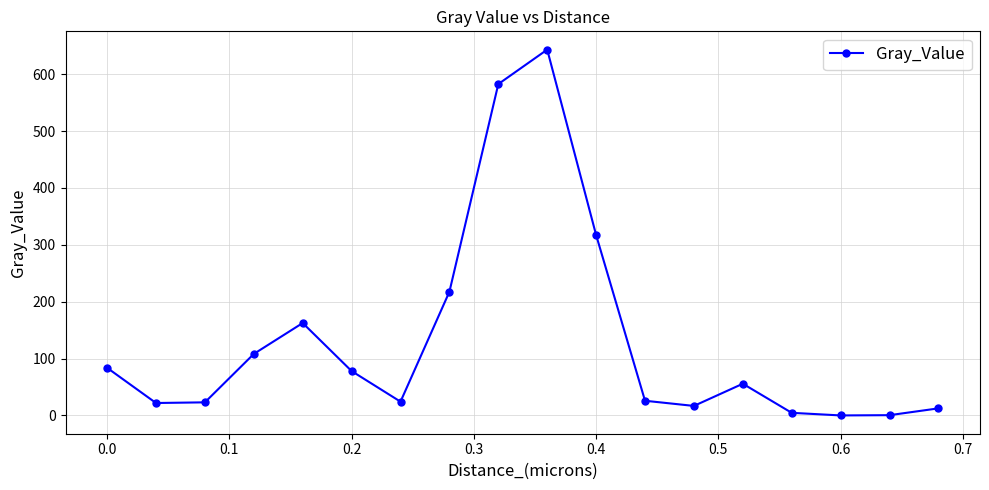

What is the average value?

132.1